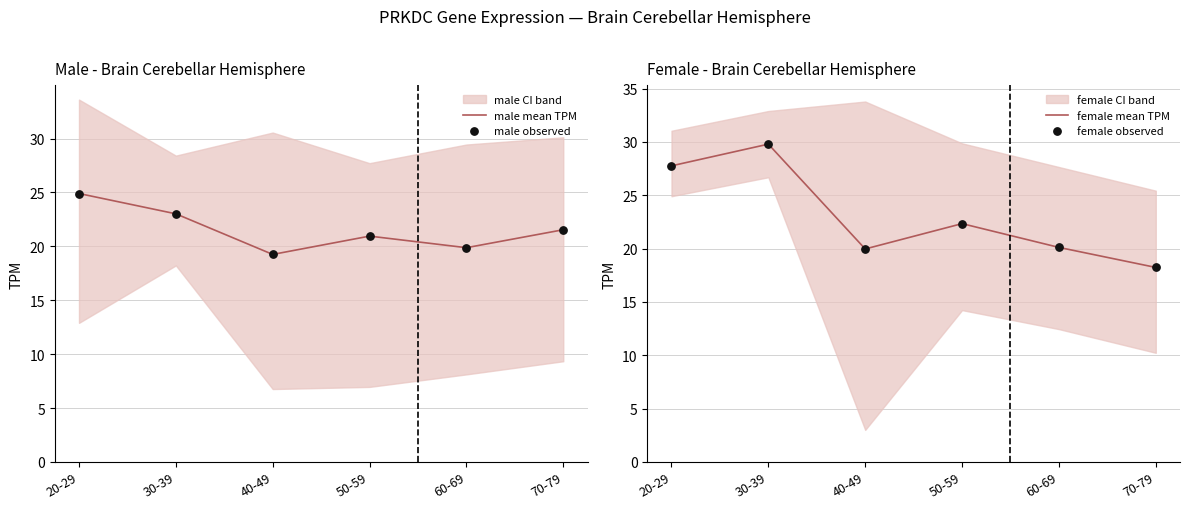

Which series has the largest total across all categories?

female mean TPM